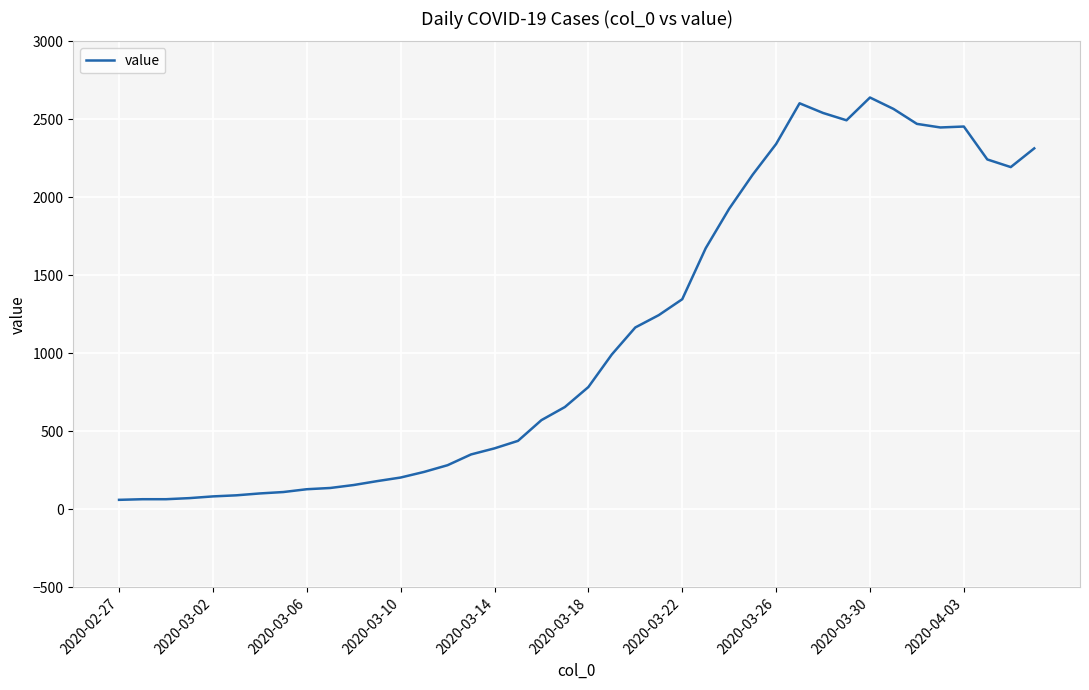

What is the difference between the maximum and minimum values?

2579